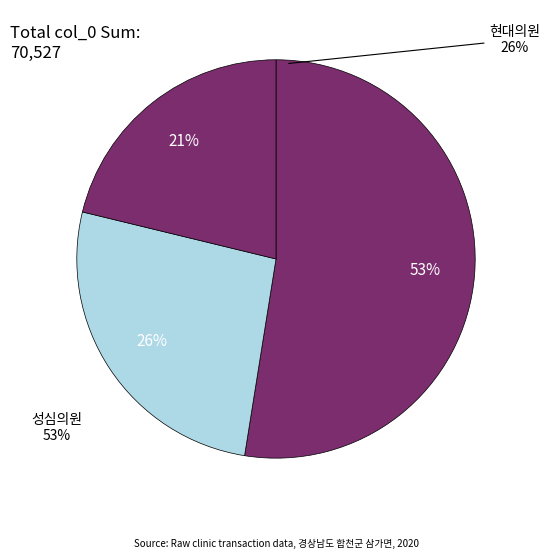

Is the sum of 삼가의원(202002) and 현대의원(202003) greater than half?

No